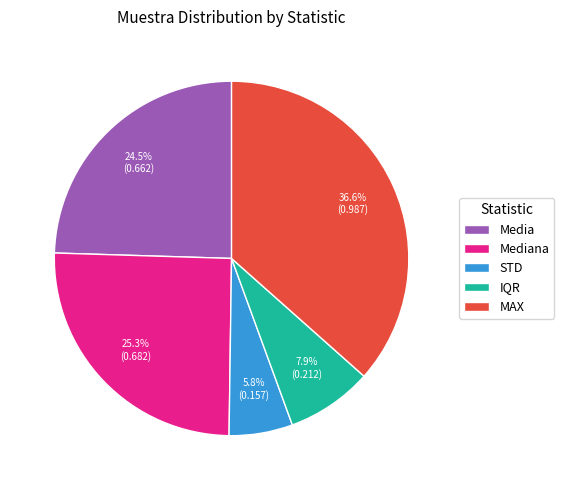

Is there a majority slice in this chart?

No